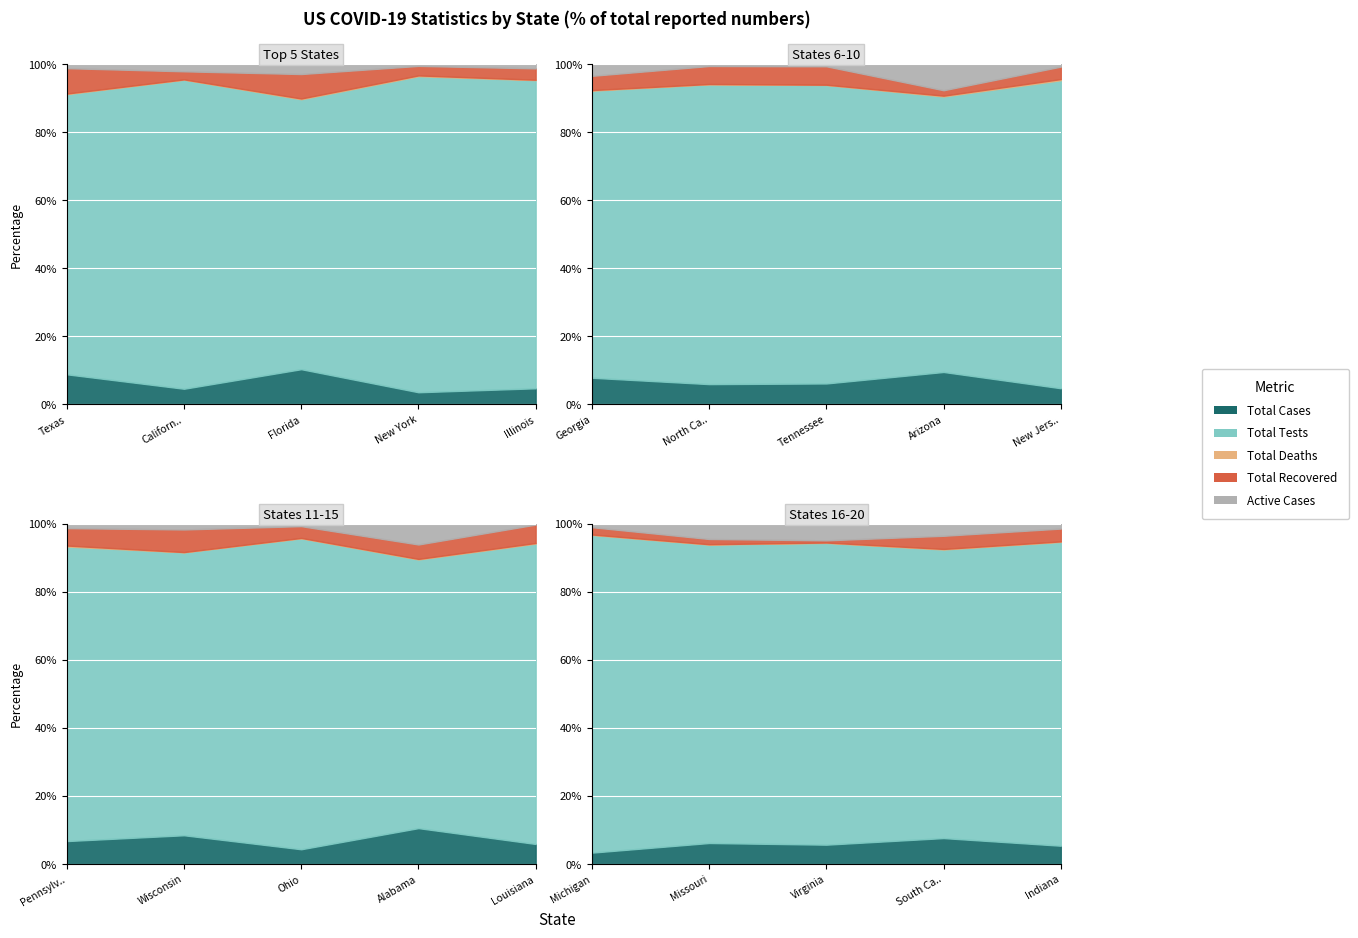

Rank the series by their maximum value, from lowest to highest.

Total Deaths, Active Cases, Total Recovered, Total Cases, Total Tests